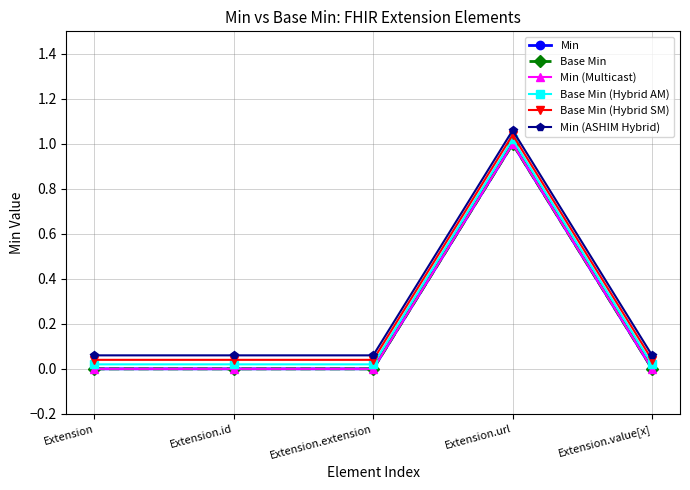

True or false: Base Min (Hybrid AM) and Min (ASHIM Hybrid) cross at least once.

False